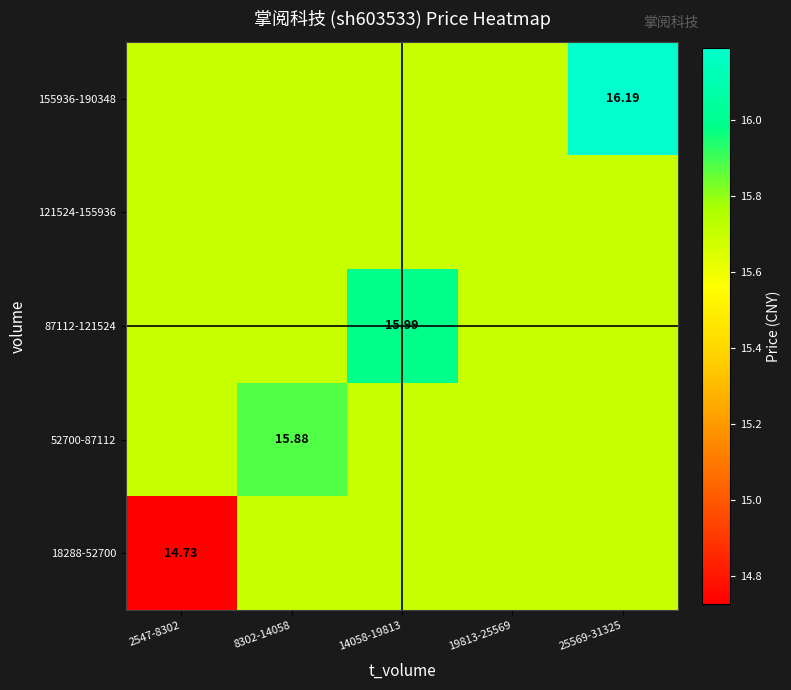

Is the value of 121524-155936 at 2547-8302 greater than the value of 18288-52700 at 19813-25569?

No